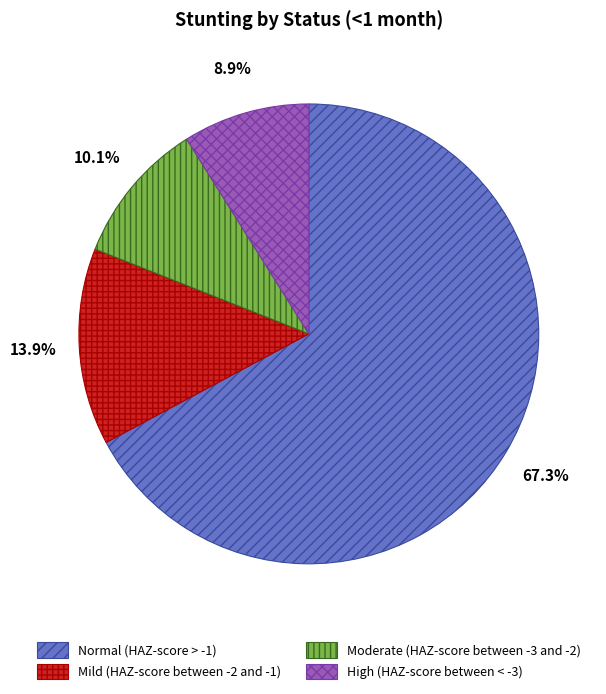

Is it true that High (HAZ-score between < -3) is 3% of the pie?

False